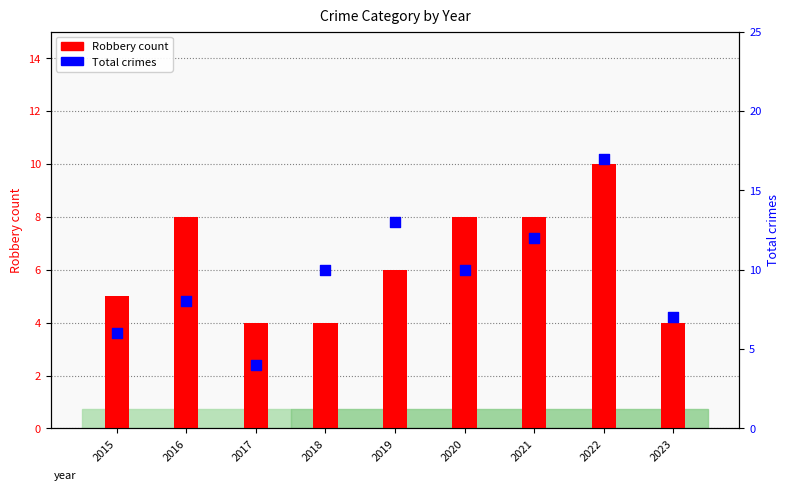

At how many categories does at least one series exceed 12?

2